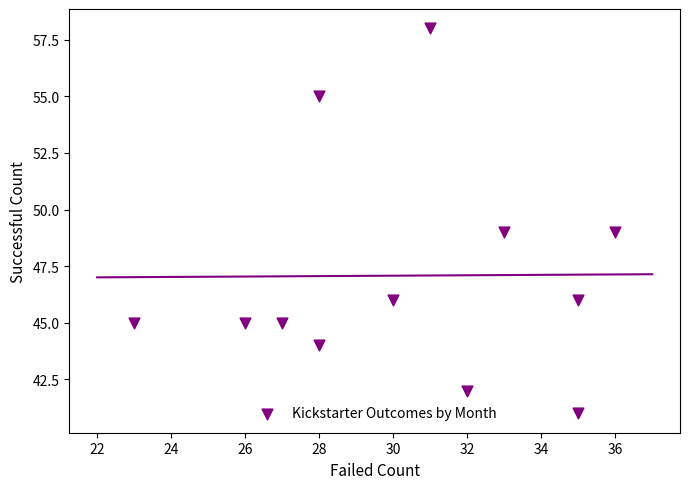

What is the range of Y values (max minus min)?

17